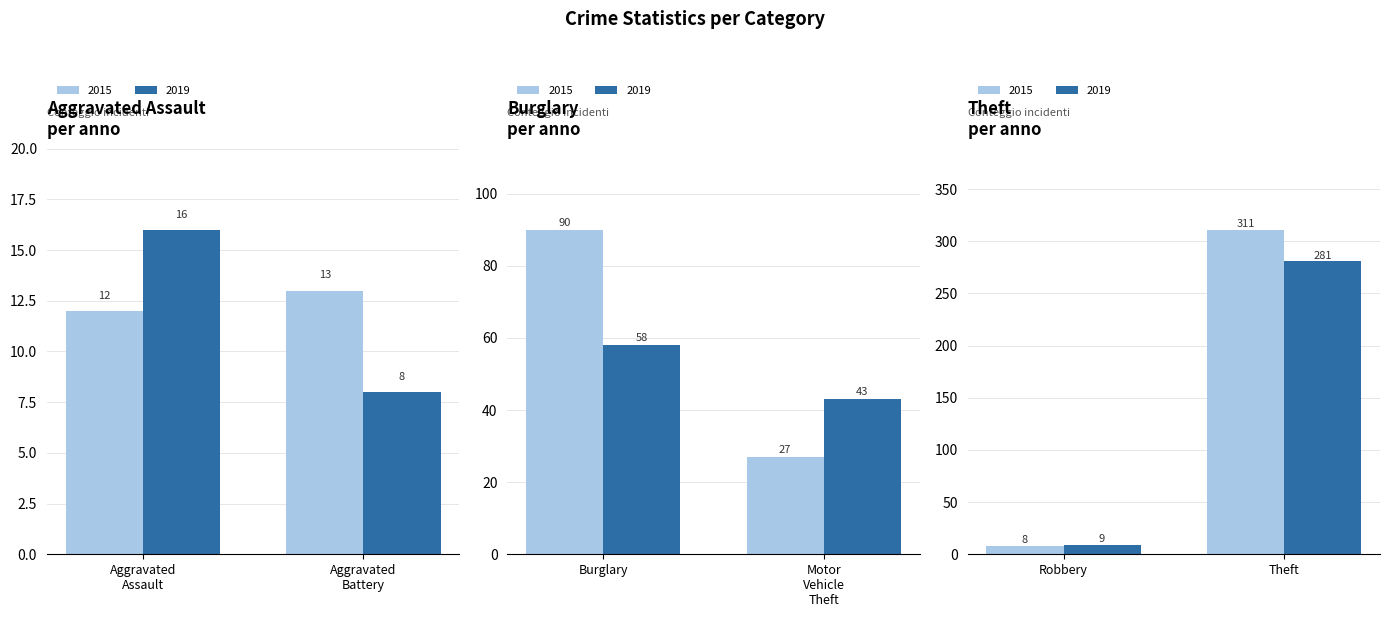

Does the chart contain any negative values?

No